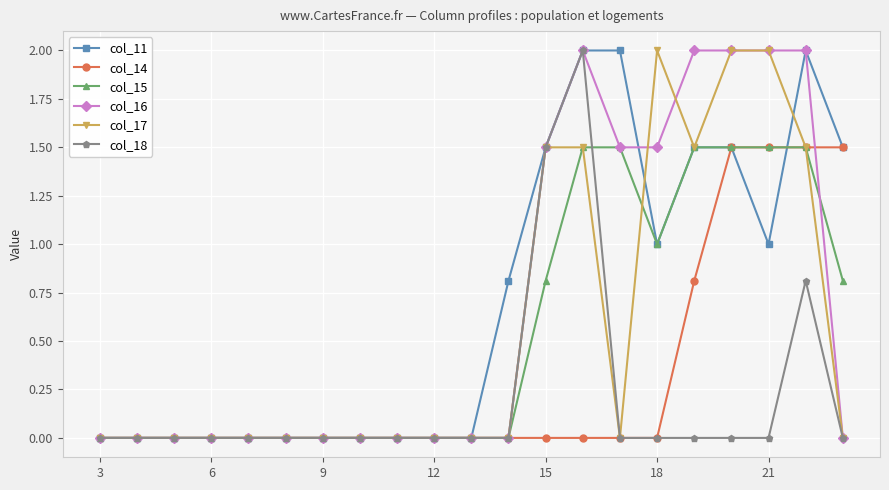

What is the maximum value shown in the chart?

2.0